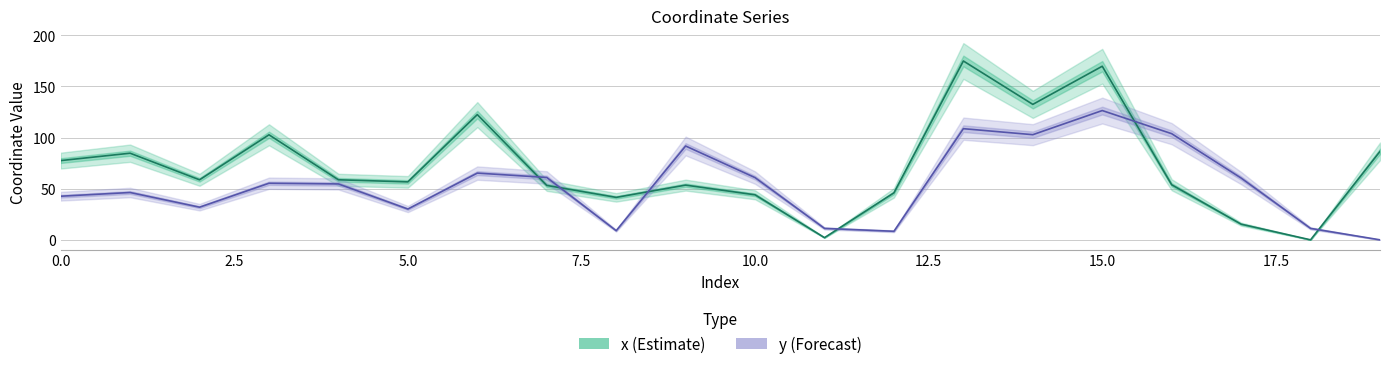

Reading left to right, what are all the values shown in this chart?

x (Estimate): 77.5	84.7	58.7	102.7	58.7	56.7	122.4	53.2	41.5	53.5	44.0	2.1	46.0	174.9	132.4	169.7	53.8	15.3	0.0	86.5
y (Forecast): 42.6	46.3	31.9	55.3	54.7	30.1	65.2	61.0	9.0	91.7	60.8	11.2	8.4	108.7	102.8	126.4	103.8	60.4	11.2	0.0